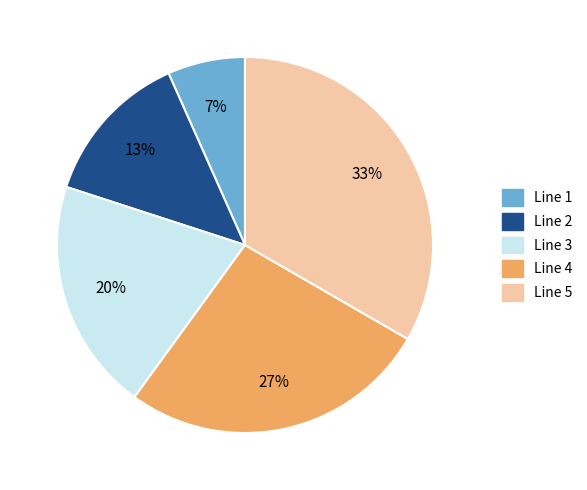

What is the largest slice in the pie chart?

Line 5